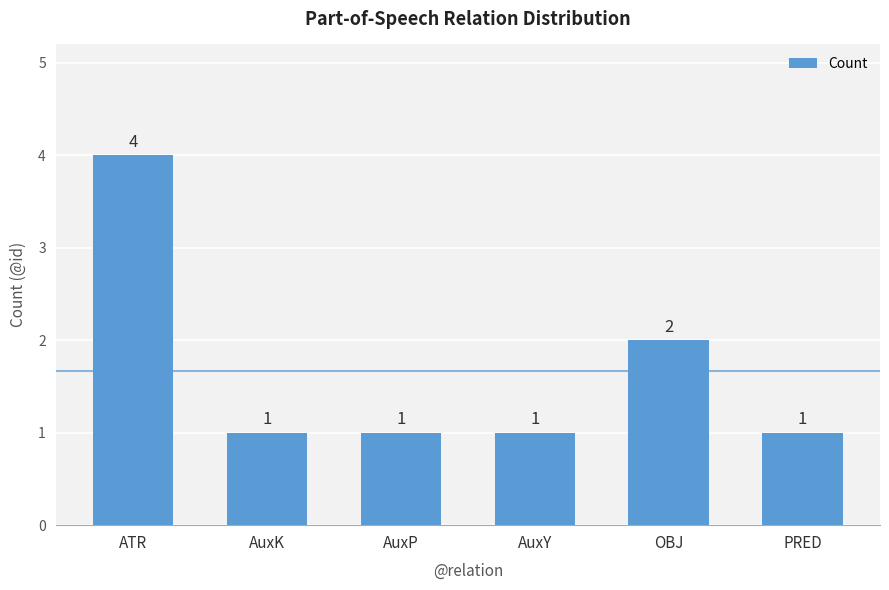

Which has a higher value, PRED or OBJ?

OBJ